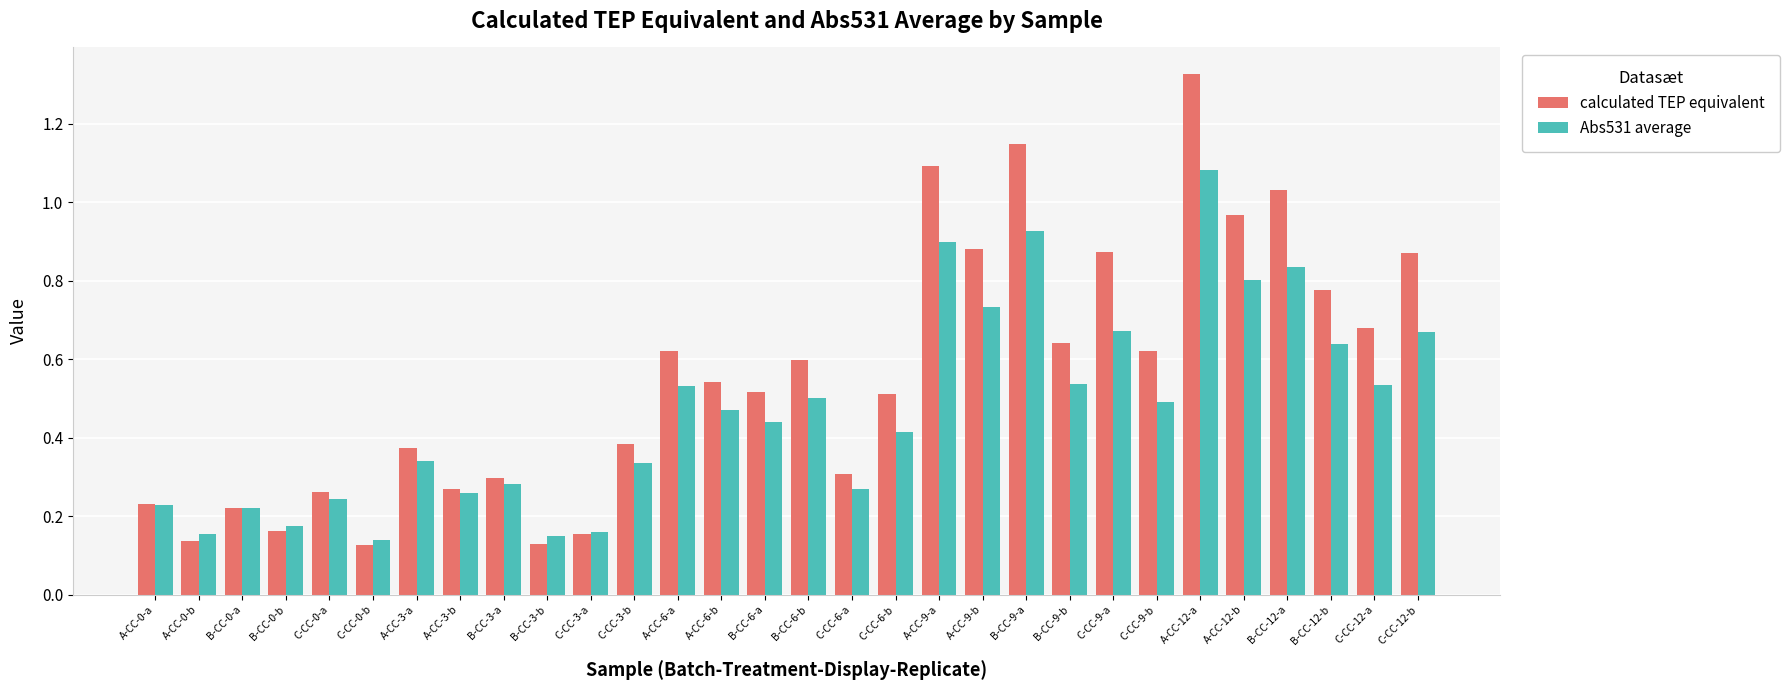

What is the sum of all Abs531 average values?

14.1